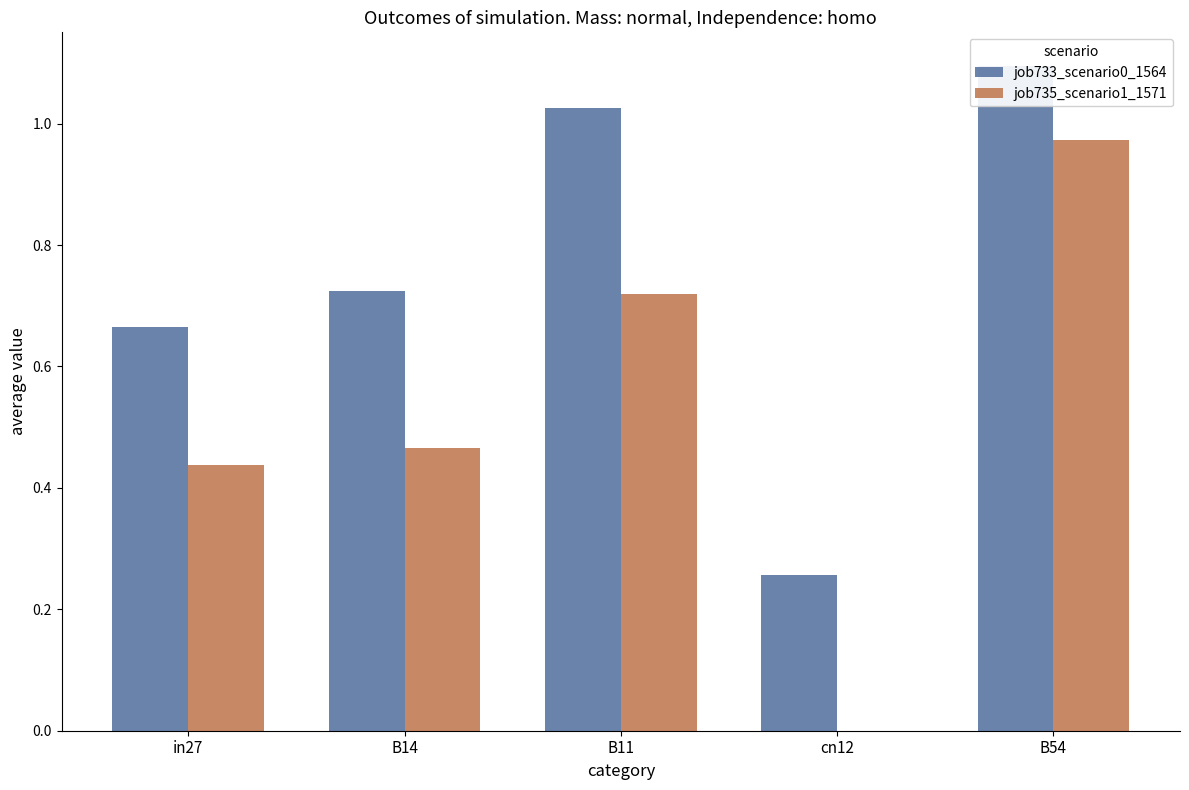

Reading left to right, list all the values displayed in this chart.

job733_scenario0_1564: in27=0.7	B14=0.7	B11=1.0	cn12=0.3	B54=1.1
job735_scenario1_1571: in27=0.4	B14=0.5	B11=0.7	cn12=0.0	B54=1.0